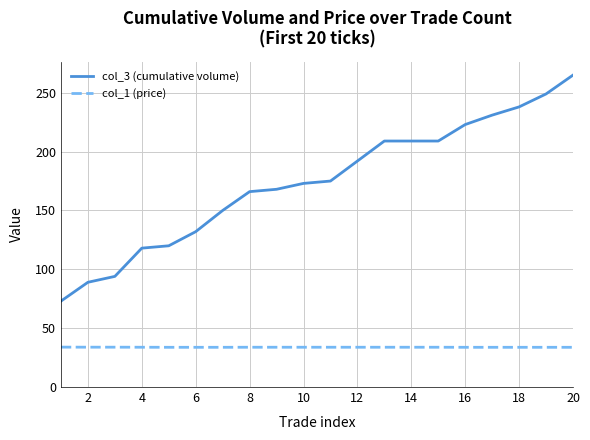

At how many categories does at least one series exceed 229?

4